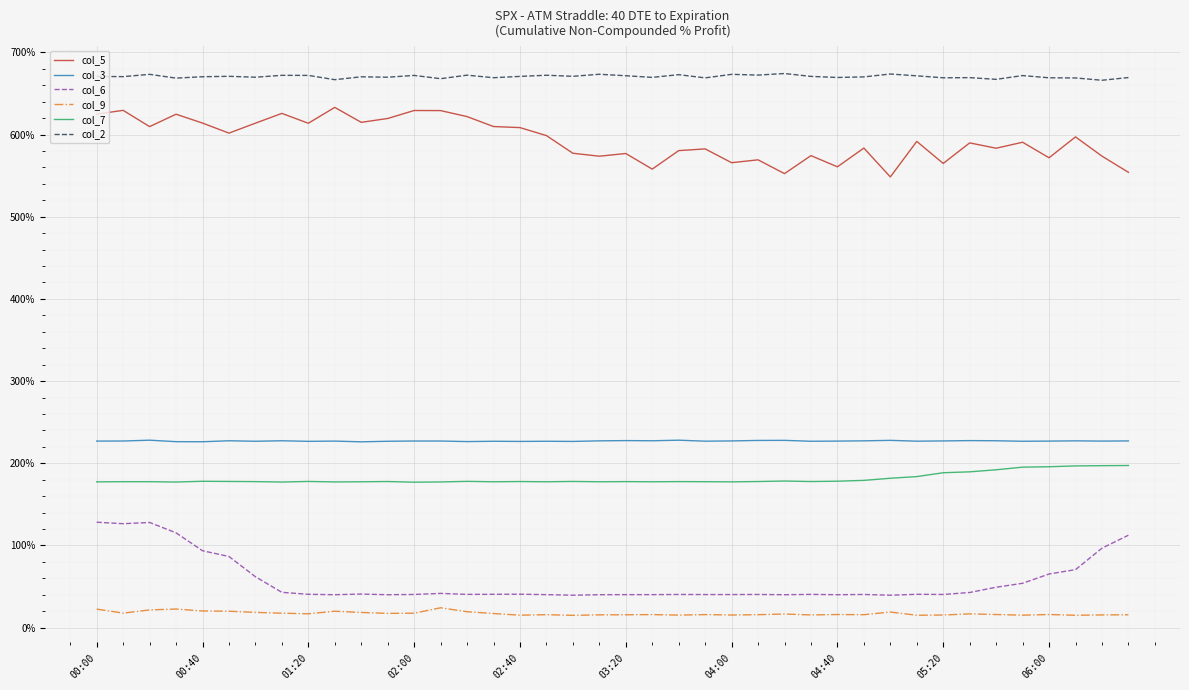

Which series has the largest total across all categories?

col_2